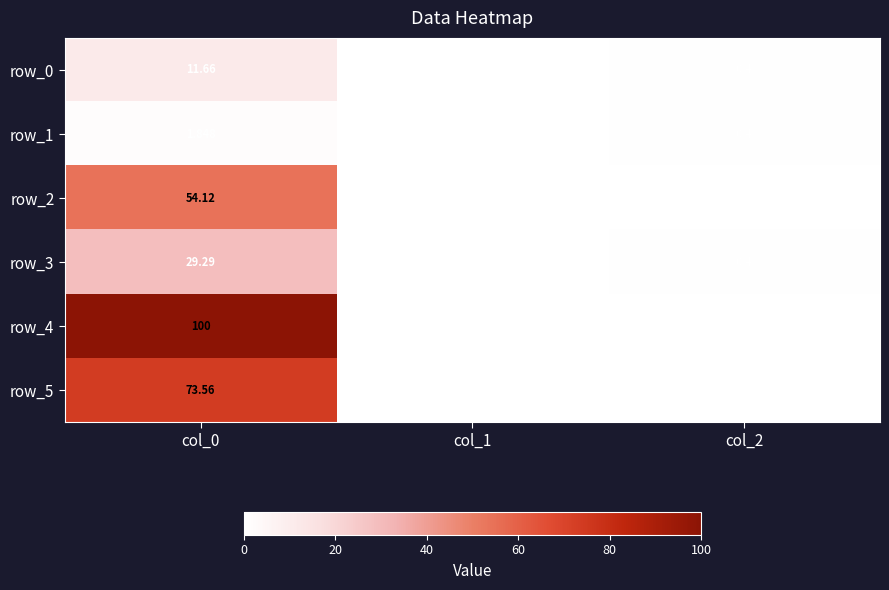

Is the value of row_3 at col_0 greater than the value of row_4 at col_0?

No